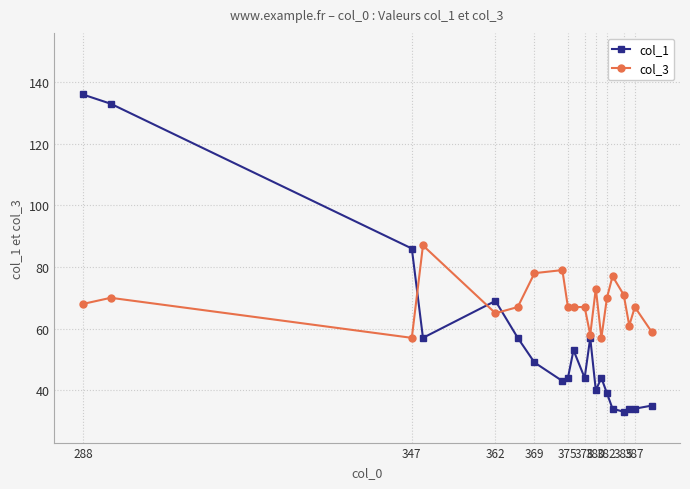

What is the highest value of the col_3 series?

87